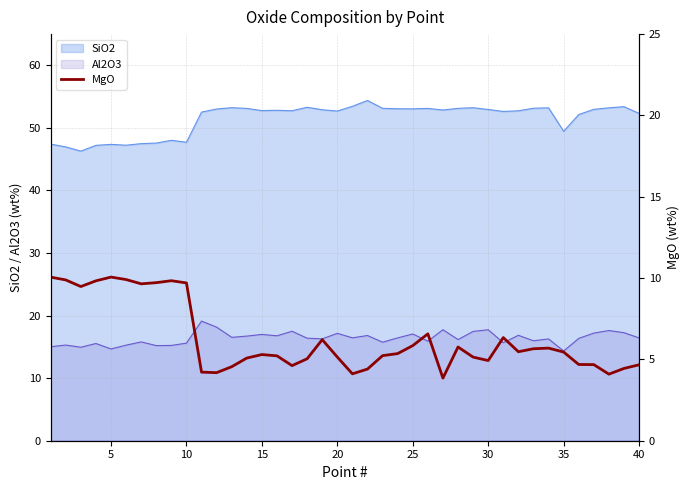

True or false: Al2O3 and SiO2 cross at least once.

False